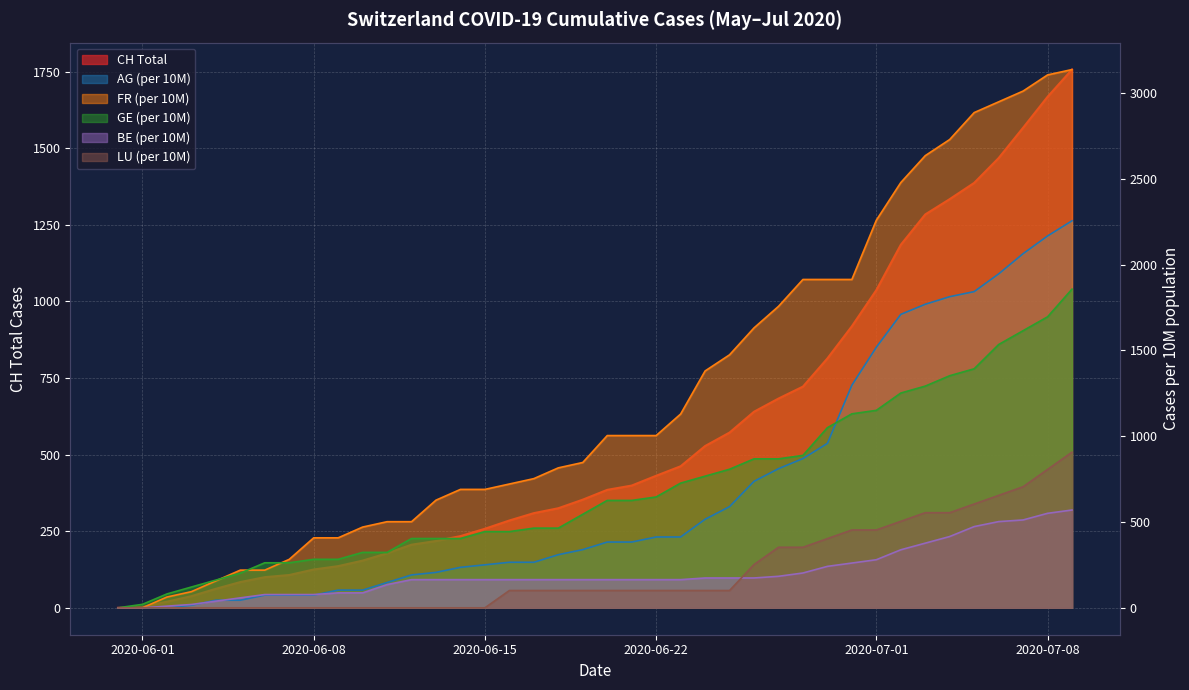

What is the sum of all CH values?

22437.0